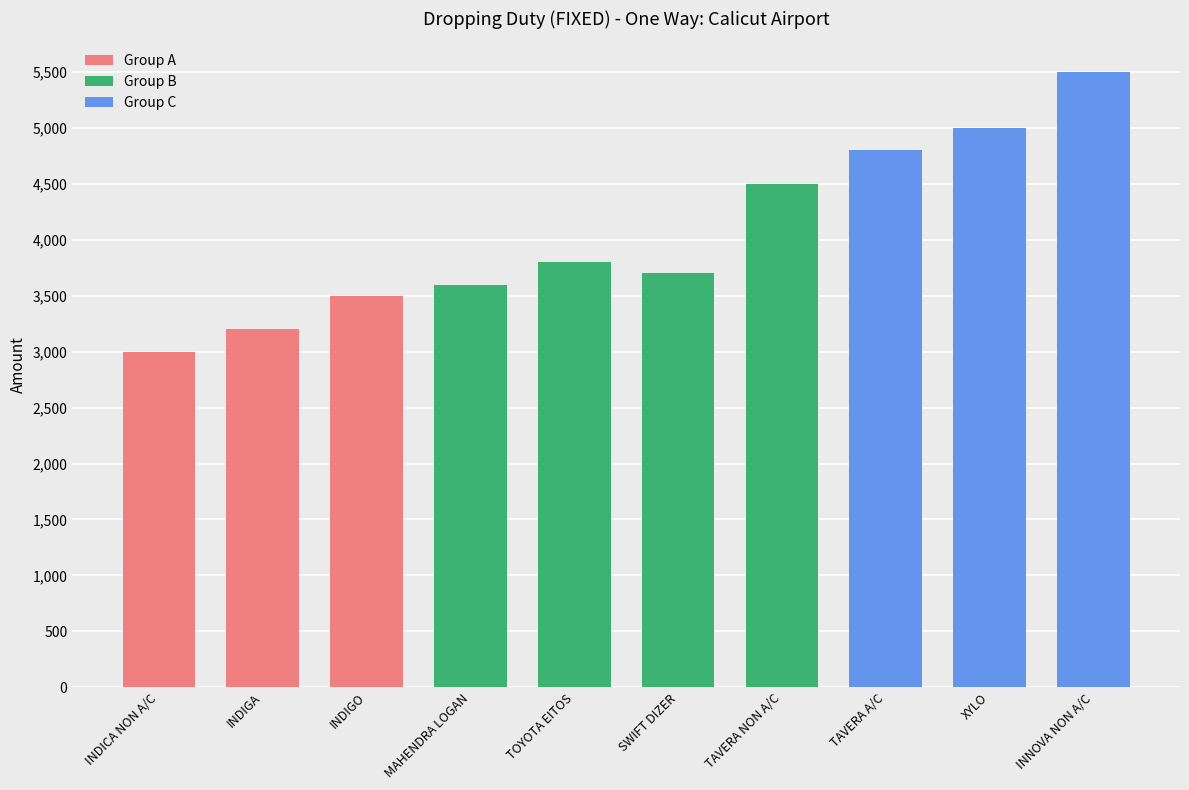

Reading left to right, what are all the values shown in this chart?

3000	3200	3500	3600	3800	3700	4500	4800	5000	5500